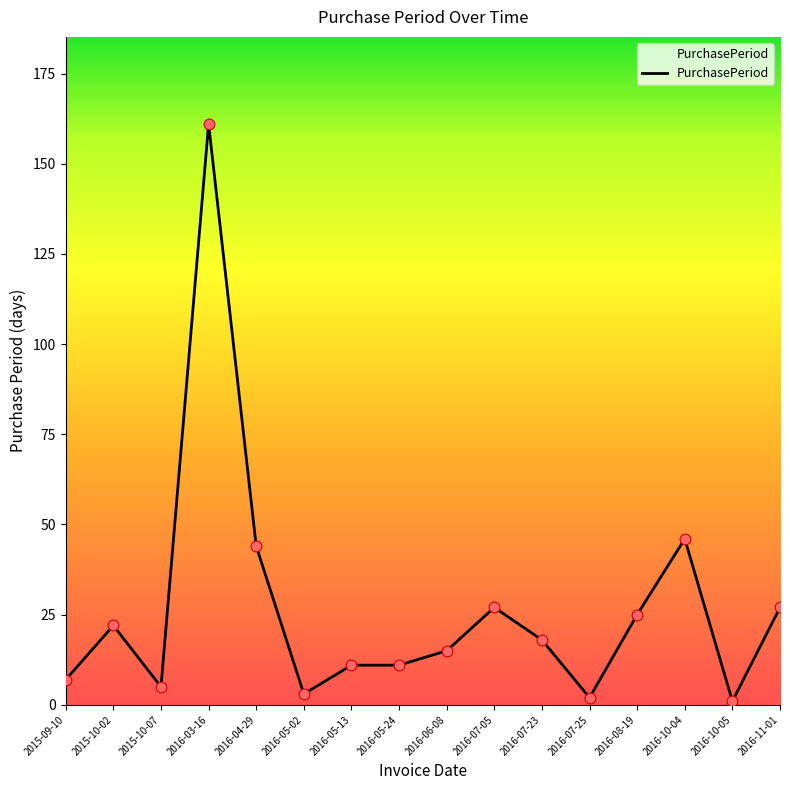

Which has a higher value, 2016-10-05 or 2016-05-02?

2016-05-02